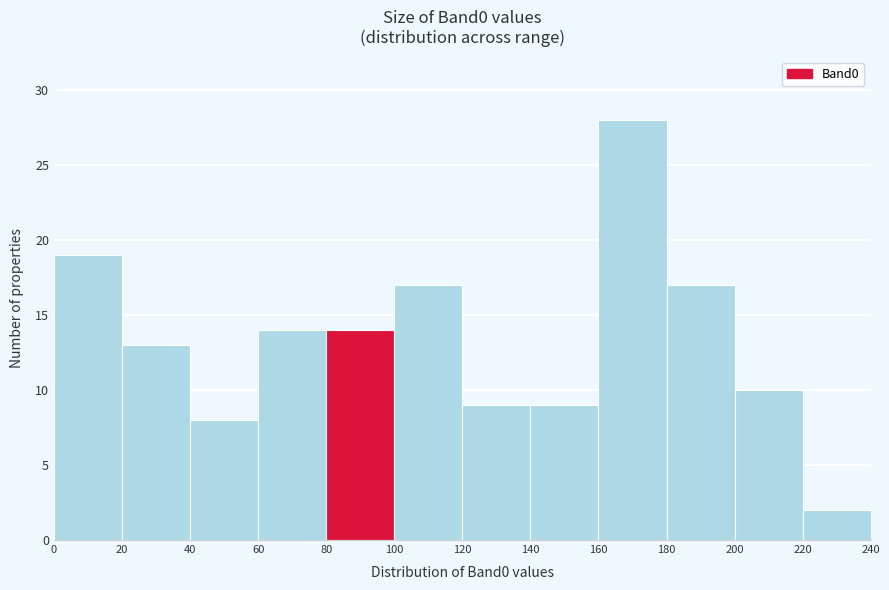

Which range on the x-axis has the tallest bar?

160 to 180